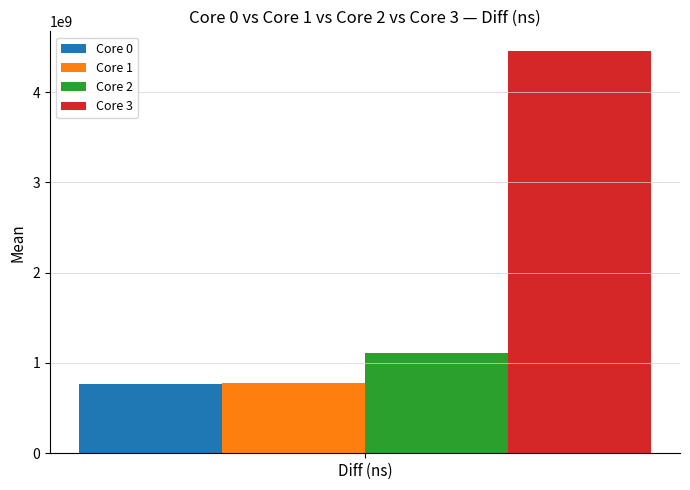

What are all the series names shown in the legend?

Core 0, Core 1, Core 2, Core 3